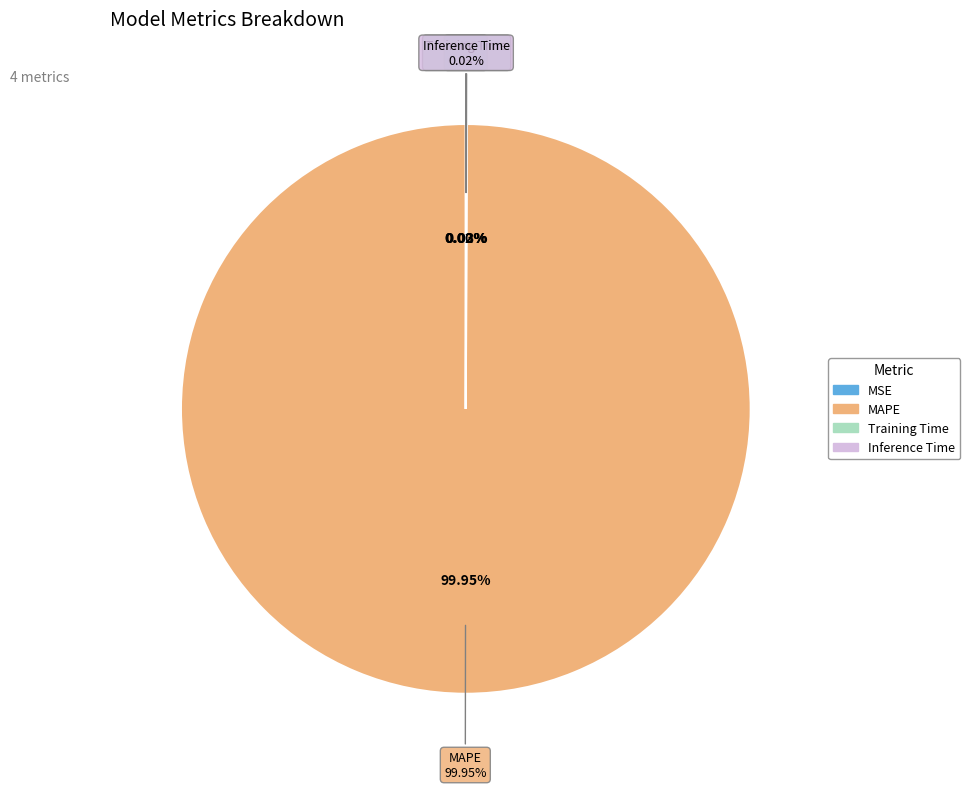

Is it true that Inference Time is 1% of the pie?

False